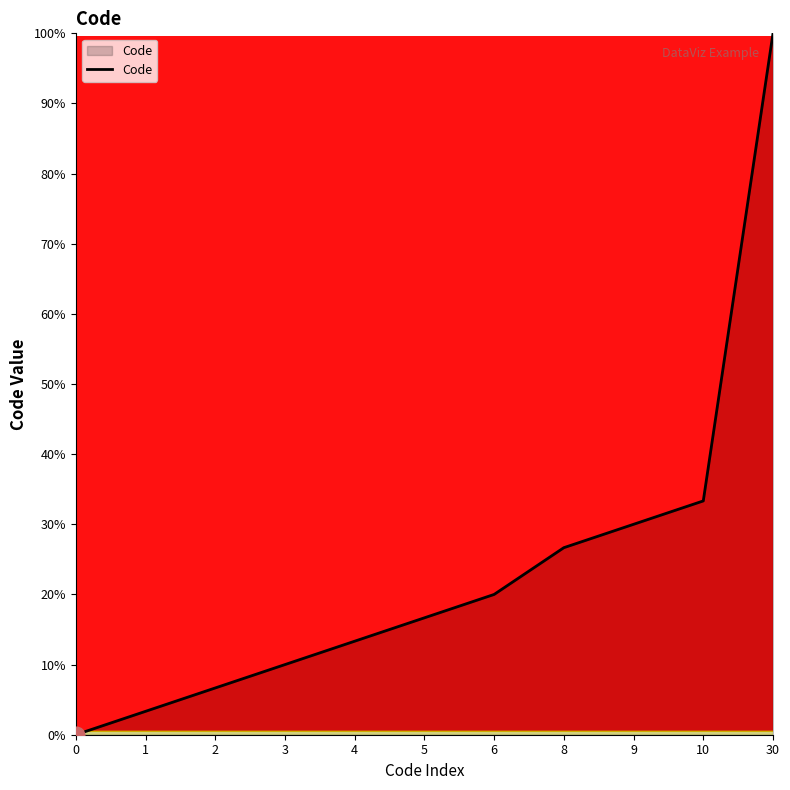

Does the chart display data point markers on the line(s)?

No